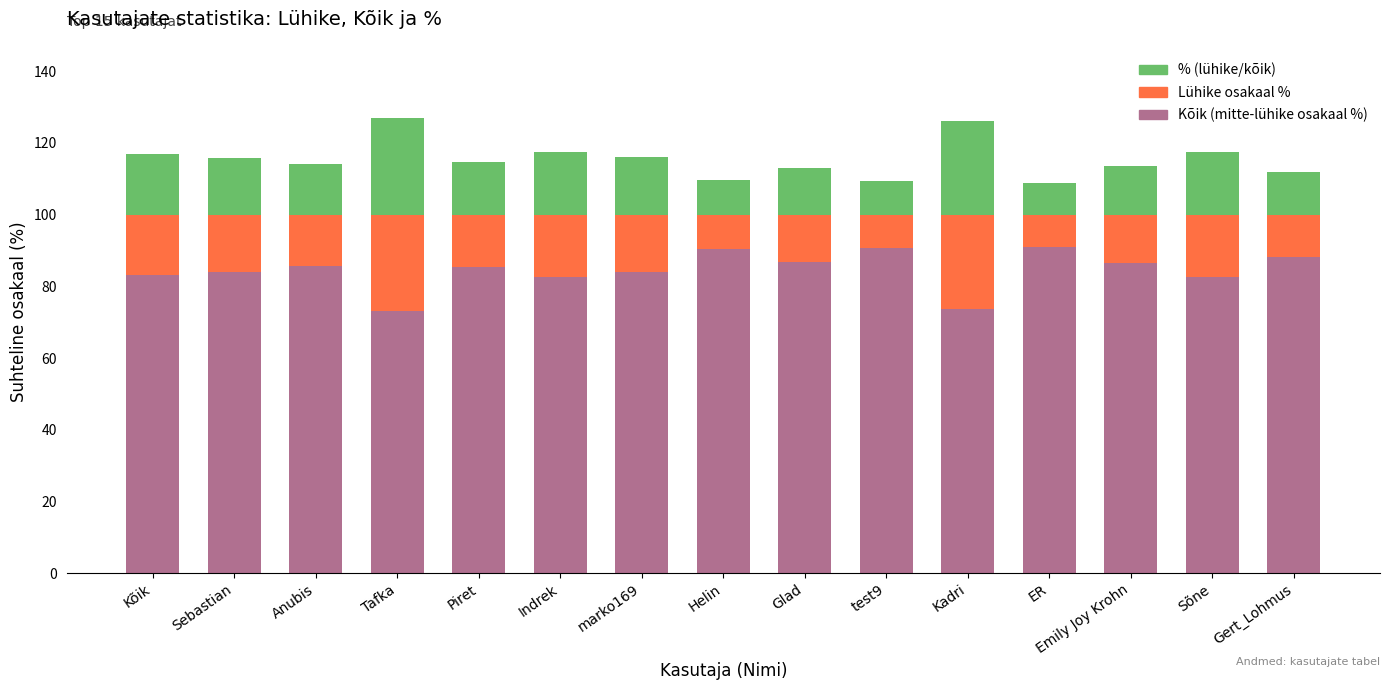

What is the sum of the Kõik (mitte-lühike osakaal %) values at test9 and Sõne?

173.3